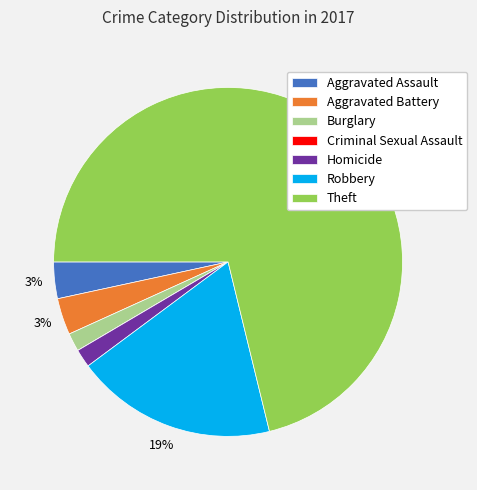

Is the sum of Theft and Homicide greater than half?

Yes